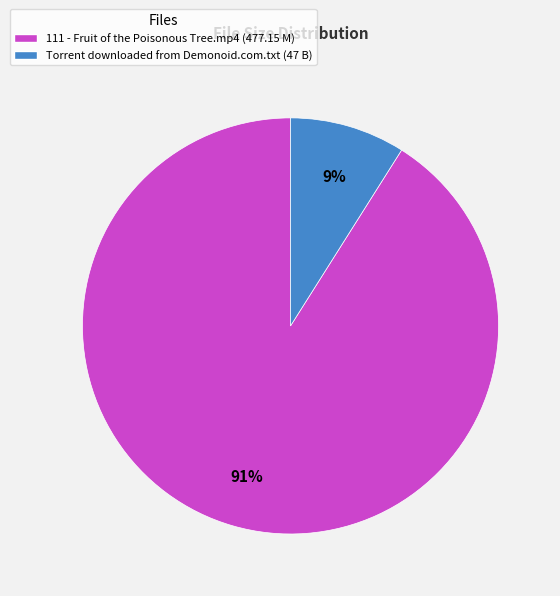

The 111 - Fruit of the Poisonous Tree.mp4 slice represents 91% of the pie. True or false?

True